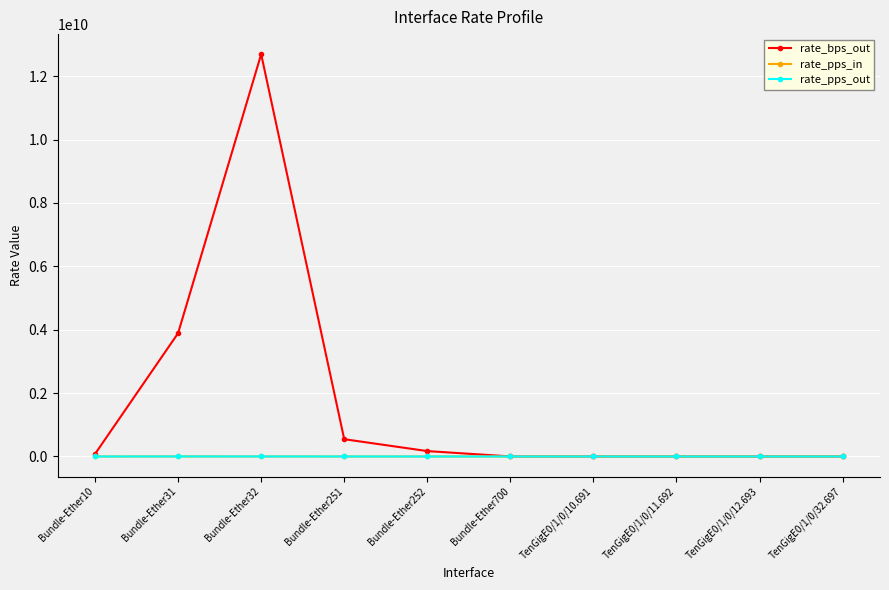

What is the label of the 9th point from the right?

Bundle-Ether31